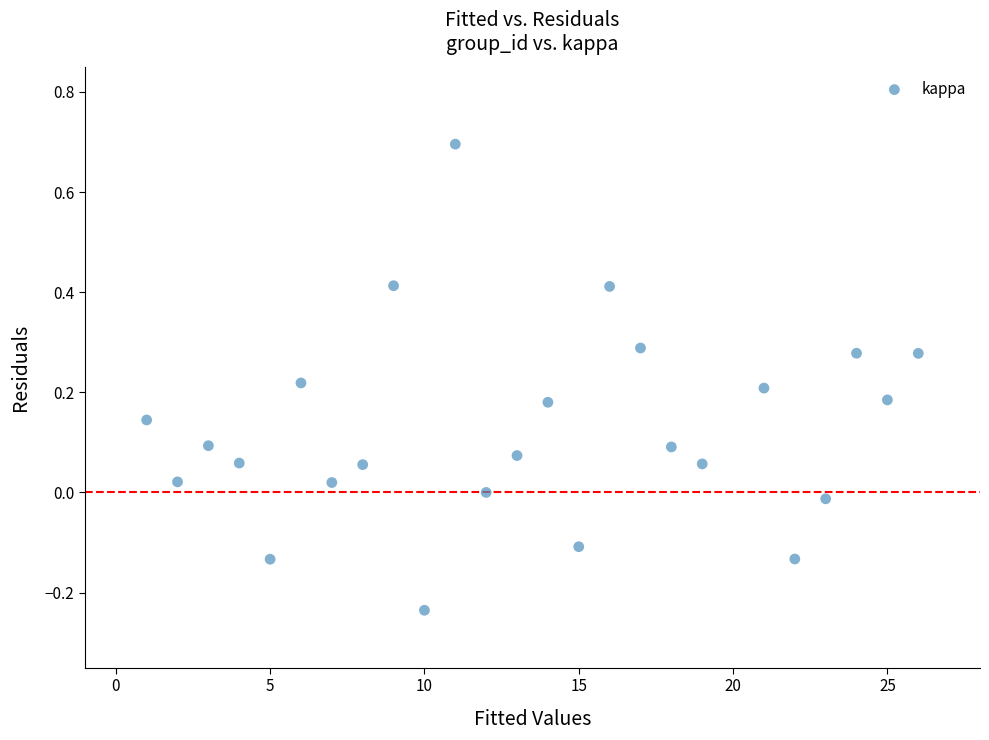

What is the range of X values (max minus min)?

25.0